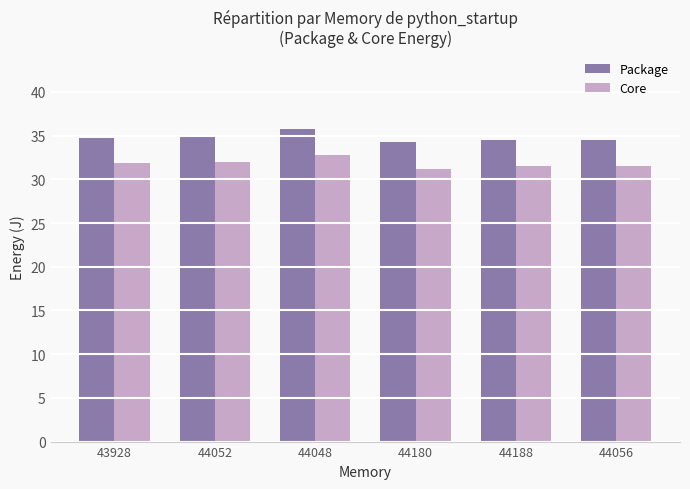

What is the minimum value for Package?

34.2